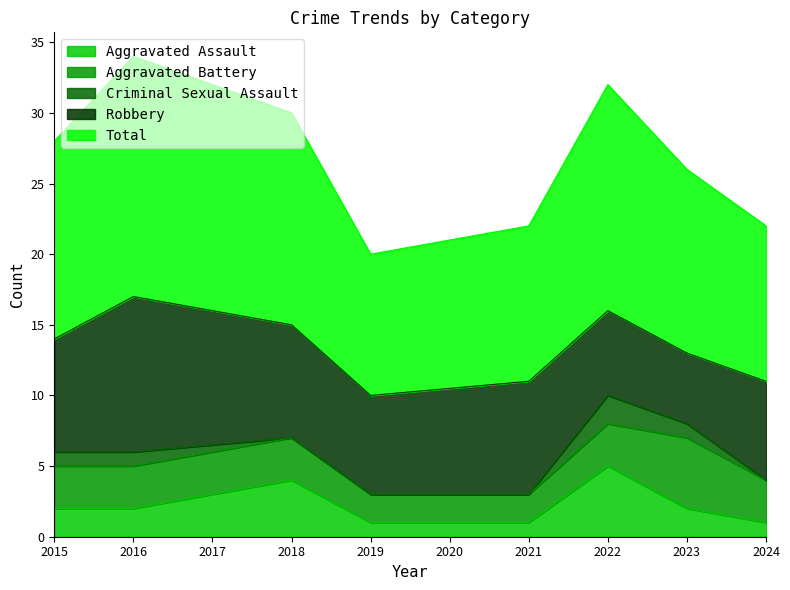

Reading right to left, transcribe all the data shown in this chart.

Aggravated Assault: 1	2	5	1	1	4	2	2
Aggravated Battery: 3	5	3	2	2	3	3	3
Criminal Sexual Assault: 0	1	2	0	0	0	1	1
Robbery: 7	5	6	8	7	8	11	8
Total: 11	13	16	11	10	15	17	14